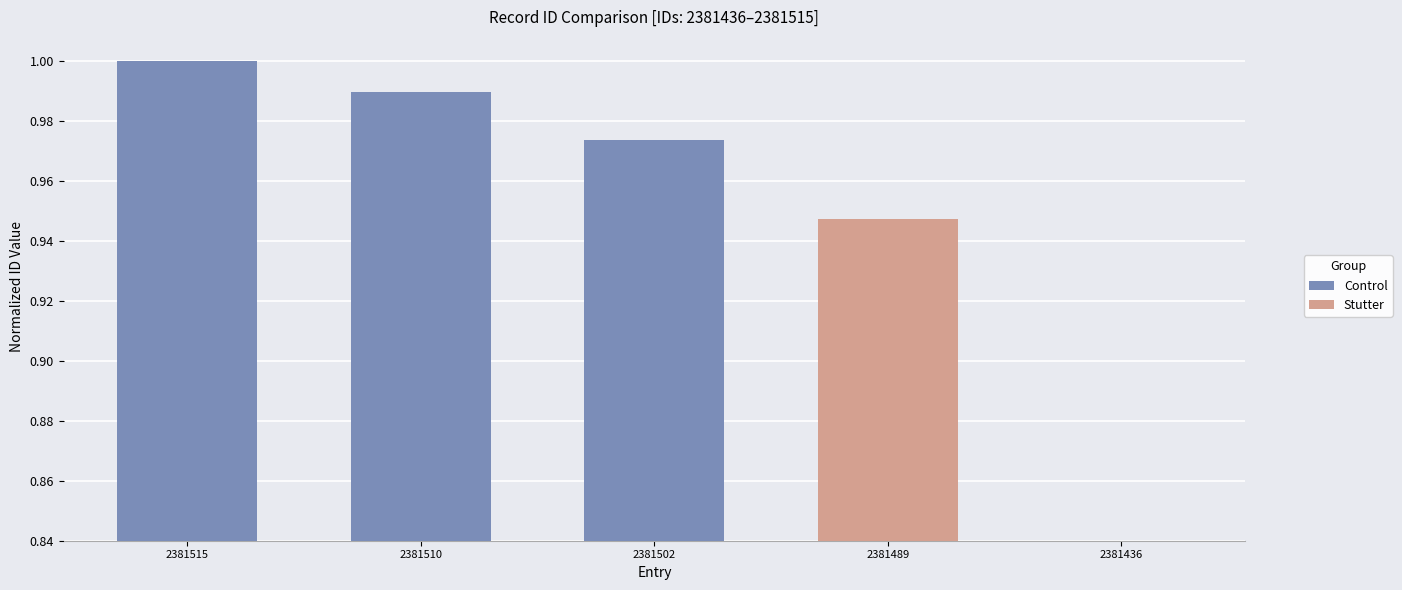

What is the value of the 2nd bar from the left?

1.0